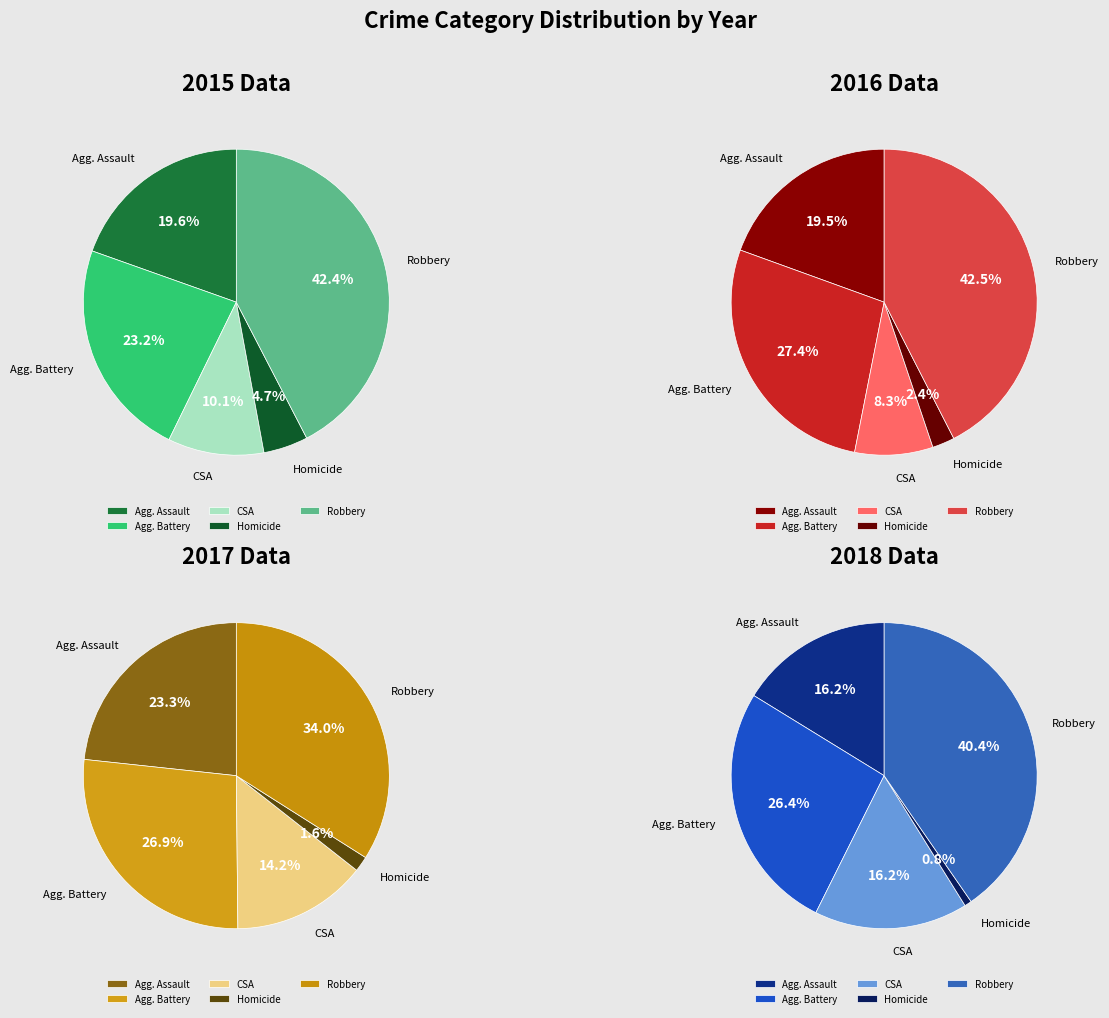

Which slice is the largest?

Robbery